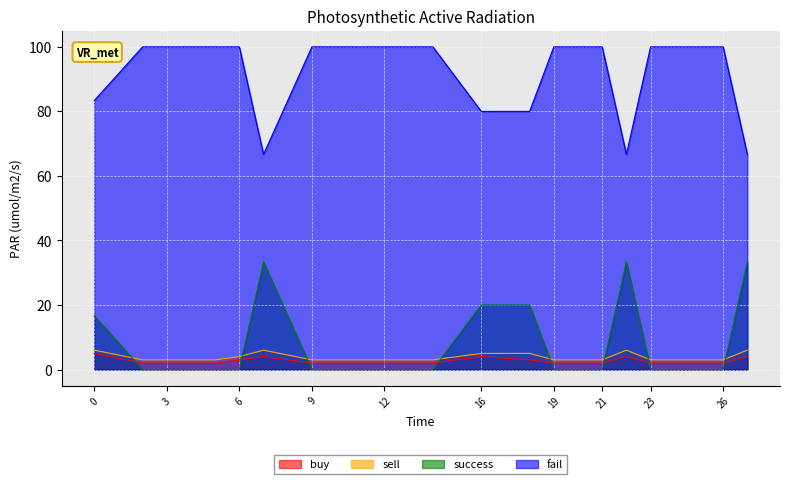

Rank the categories by buy value from highest to lowest.

0, 7, 16, 22, 27, 6, 18, 2, 3, 5, 9, 11, 12, 14, 19, 20, 21, 23, 25, 26